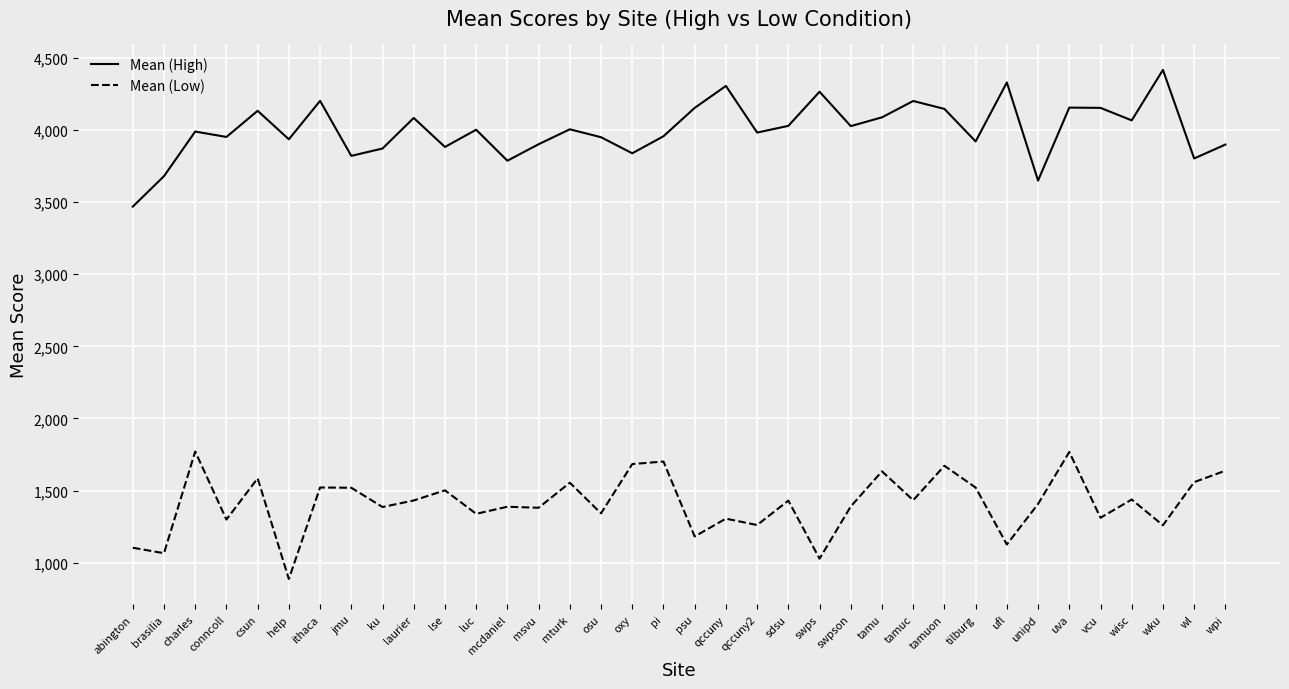

What is the spread (max minus min) of values at lse?

2381.5